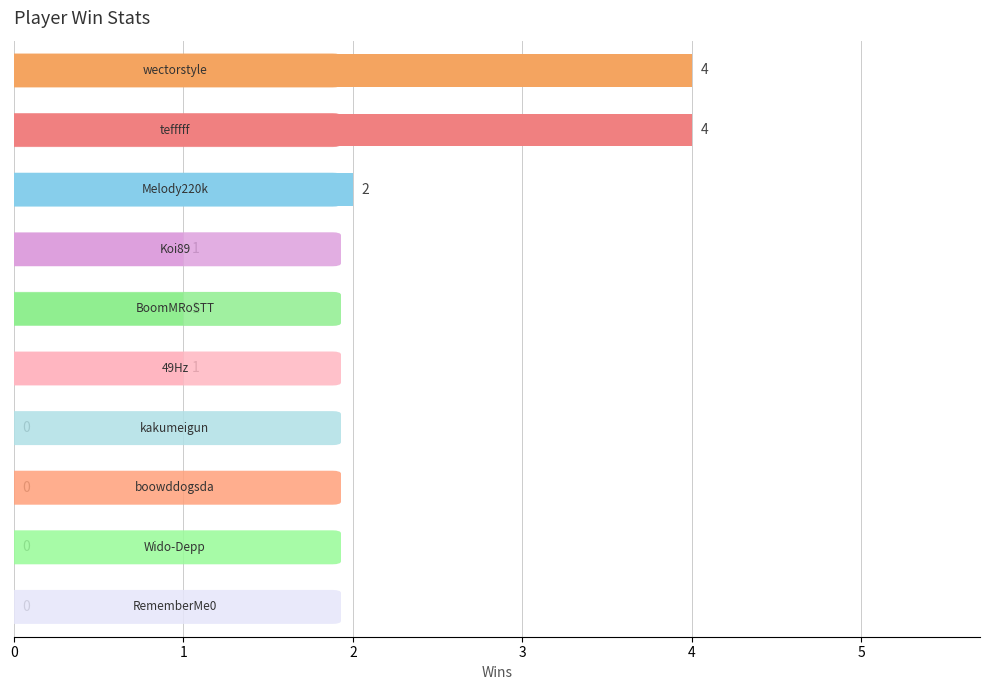

What is the greatest value displayed?

4